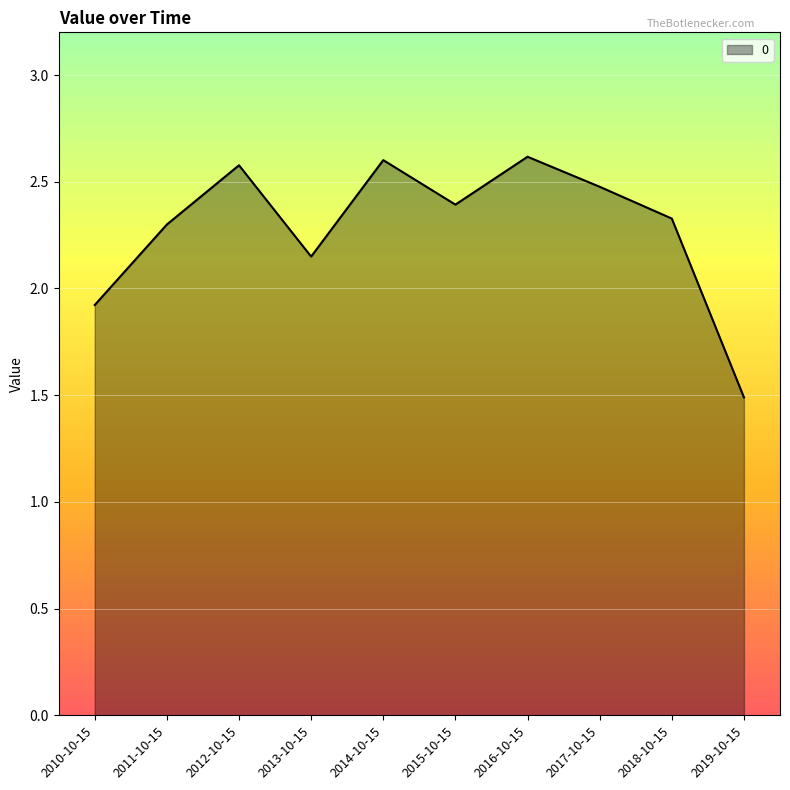

What is the maximum value shown in the chart?

2.6